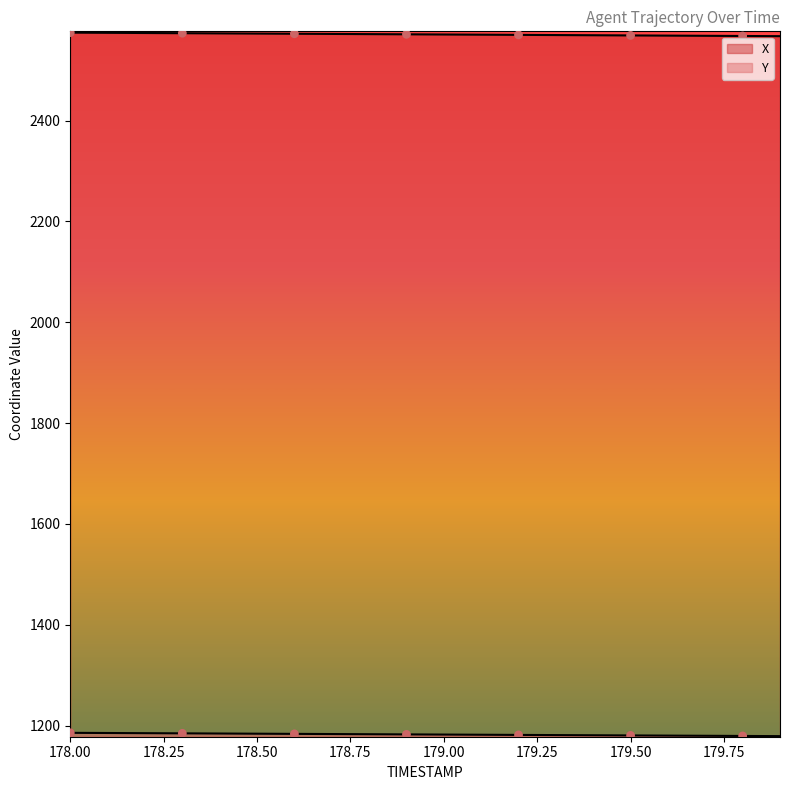

At how many categories does at least one series exceed 2061?

20